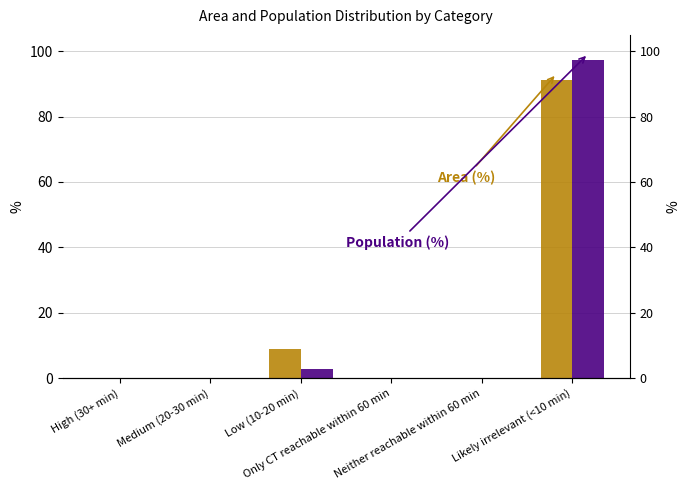

Rank the series at High (30+ min) from lowest to highest value.

Area (%), Population (%)